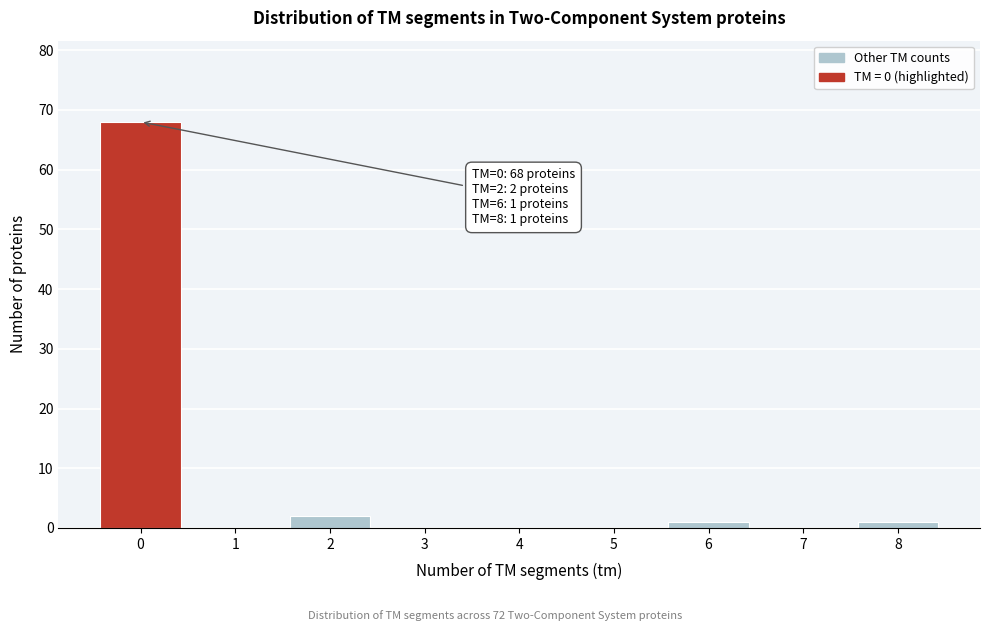

Which range on the x-axis has the tallest bar?

-0.5 to 0.5